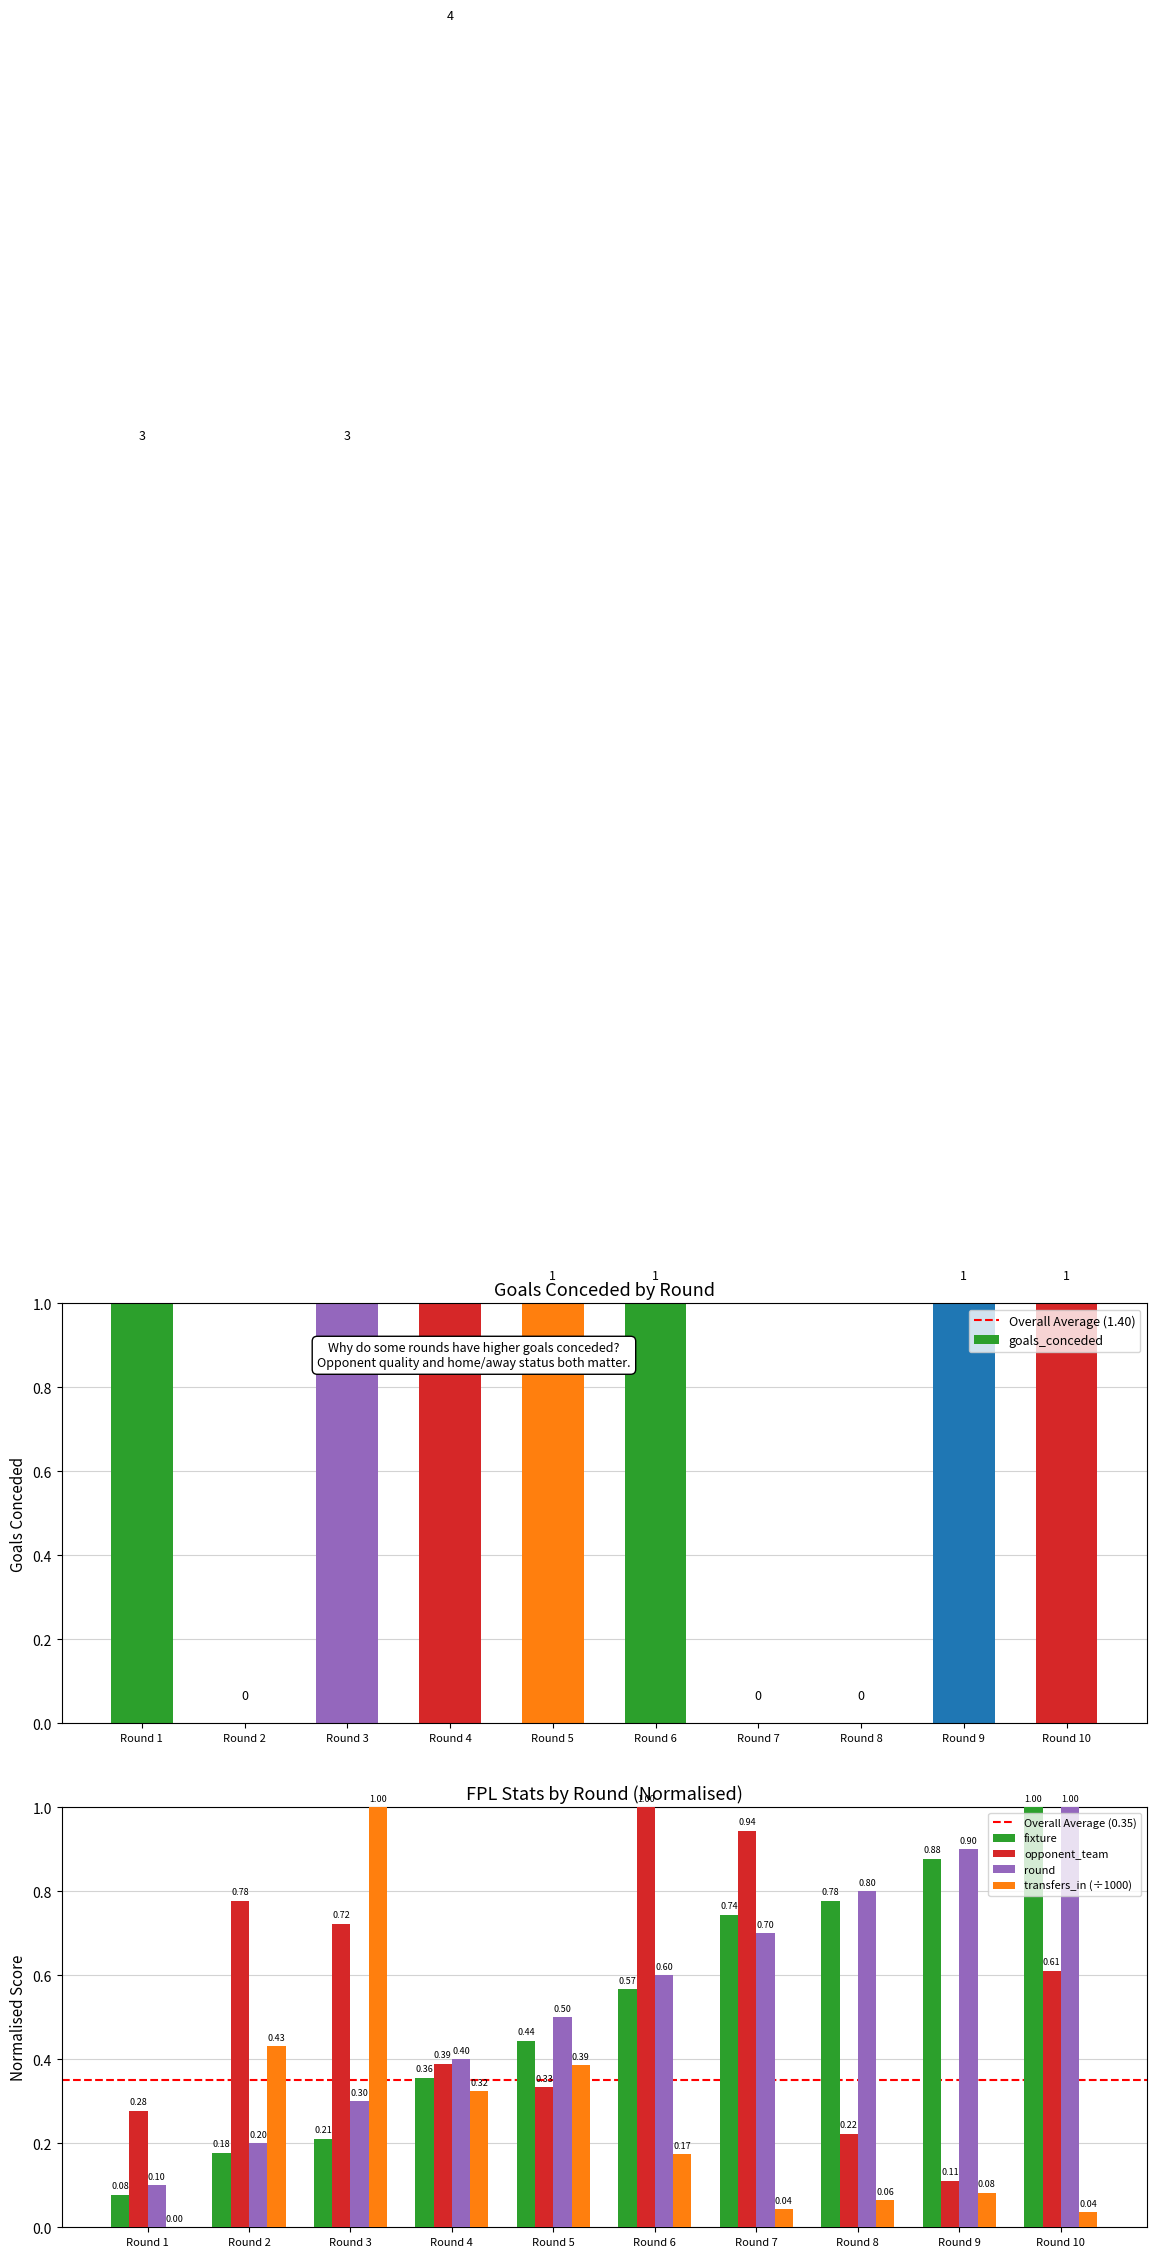

Which series has the largest range (max minus min)?

transfers_in